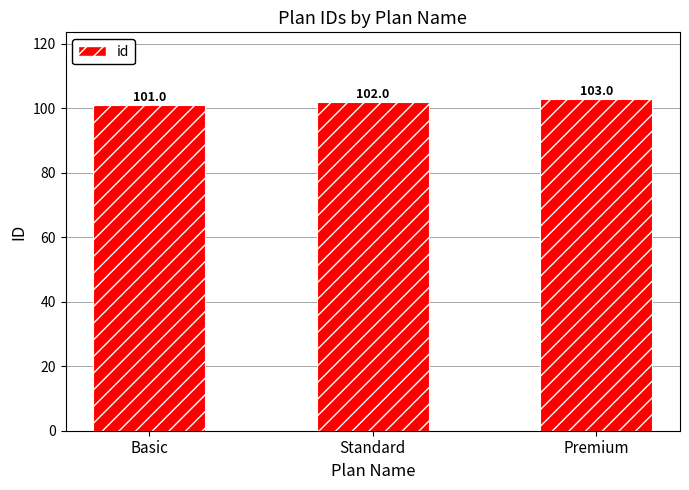

What is the greatest value displayed?

103